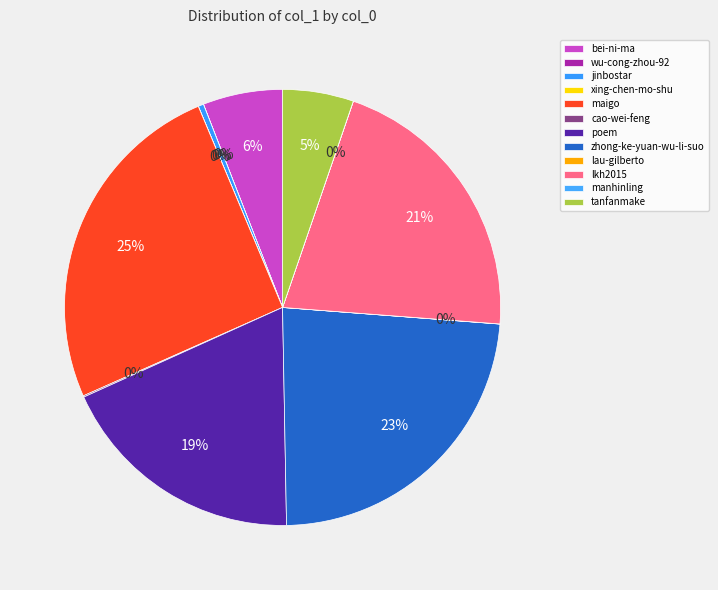

How much of the chart is everything except tanfanmake?

94.7%